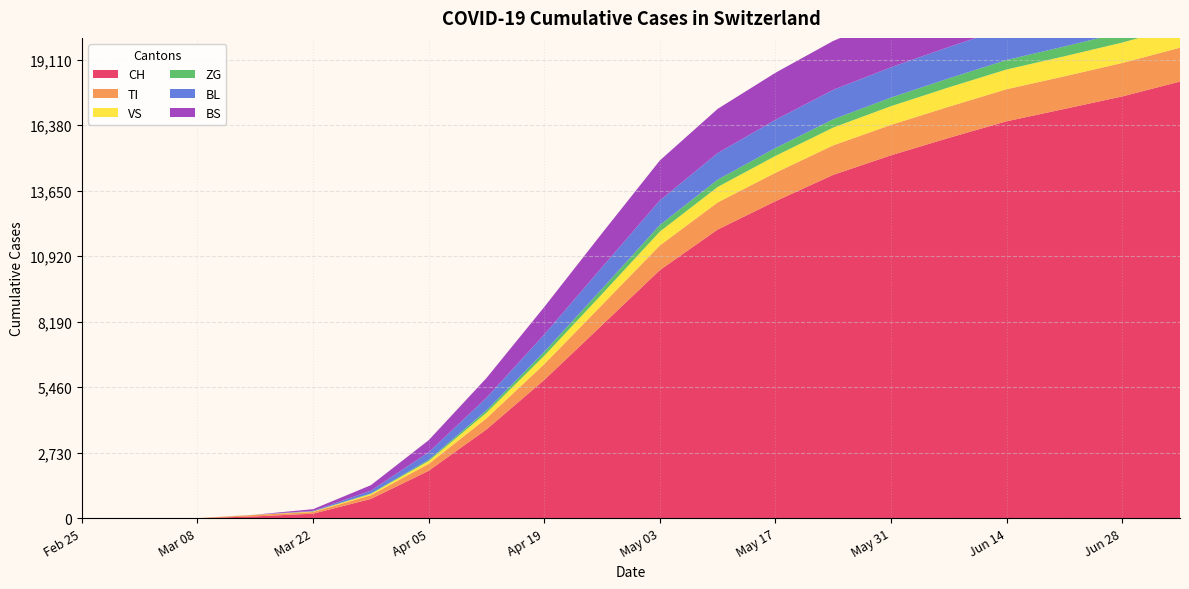

Reading left to right, list all the values displayed in this chart.

CH: 0=0	1=0	2=3	3=79	4=192	5=806	6=1979	7=3702	8=5765	9=8050	10=10342	11=12032	12=13213	13=14312	14=15127	15=15853	16=16544	17=17060	18=17580	19=18200
TI: 0=0	1=0	2=0	3=61	4=70	5=155	6=287	7=462	8=659	9=843	10=1028	11=1130	12=1186	13=1230	14=1270	15=1300	16=1337	17=1359	18=1394	19=1412
VS: 0=0	1=0	2=2	3=6	4=19	5=54	6=119	7=234	8=348	9=453	10=578	11=644	12=702	13=741	14=778	15=805	16=823	17=835	18=851	19=876
ZG: 0=0	1=0	2=0	3=0	4=5	5=21	6=48	7=104	8=162	9=220	10=275	11=305	12=330	13=346	14=359	15=375	16=395	17=408	18=418	19=424
BL: 0=0	1=0	2=0	3=5	4=21	5=115	6=318	7=518	8=724	9=895	10=1023	11=1108	12=1175	13=1225	14=1263	15=1308	16=1345	17=1368	18=1394	19=1440
BS: 0=0	1=0	2=0	3=0	4=73	5=228	6=503	7=825	8=1147	9=1420	10=1666	11=1842	12=1960	13=2040	14=2104	15=2163	16=2218	17=2265	18=2310	19=2375